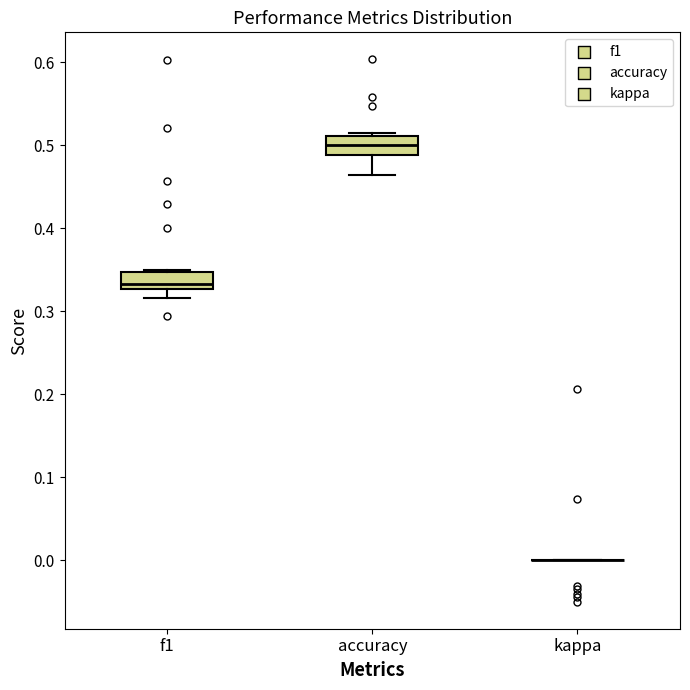

Reading left to right, read every box against the y-axis: the position of its median line, the range the box covers, and the ends of its whiskers. The values are not printed on the chart, so give them approximately, as read against the axis.

f1: median 0.33 (just above the box's lower edge), box 0.33 to 0.35, whiskers 0.32 to 0.35
accuracy: median 0.50, box 0.49 to 0.51, whiskers 0.46 to 0.52
kappa: box collapsed to a line at 0.00, whiskers 0.00 to 0.00